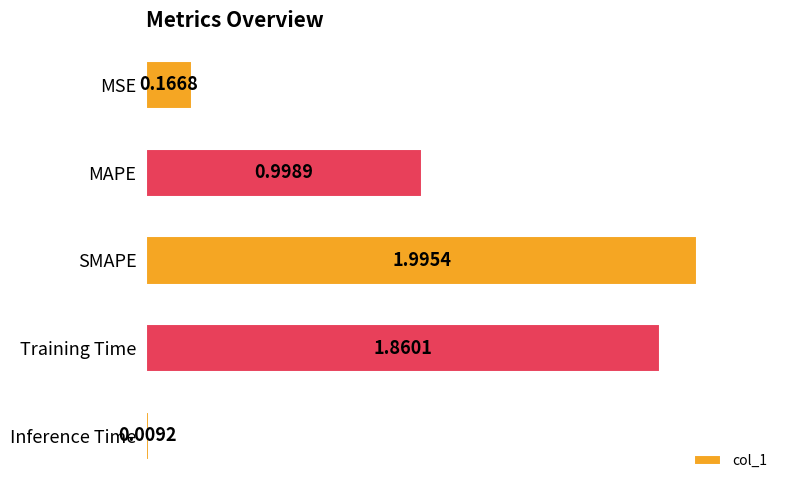

Which label corresponds to the largest value in the chart?

SMAPE